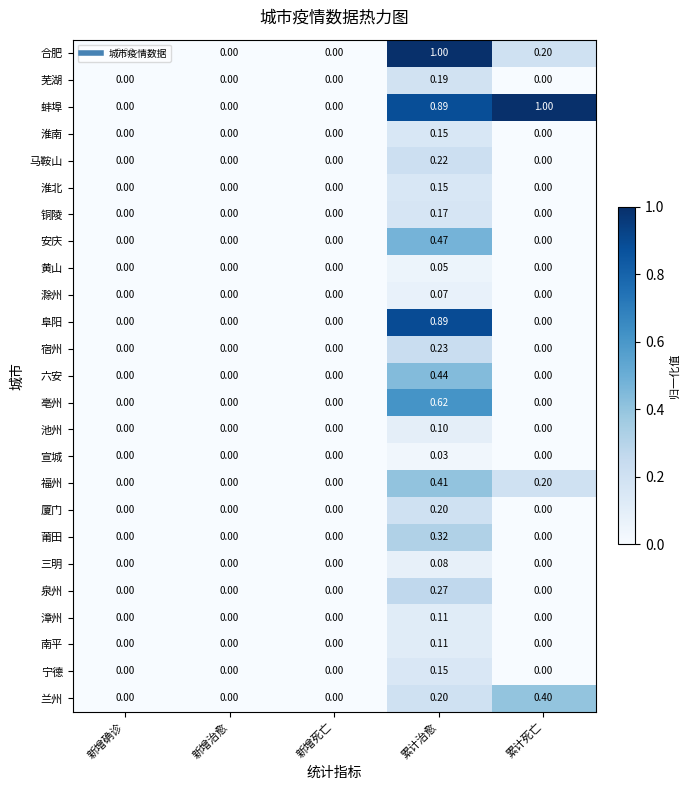

At which category is the sum across all series the highest?

累计治愈